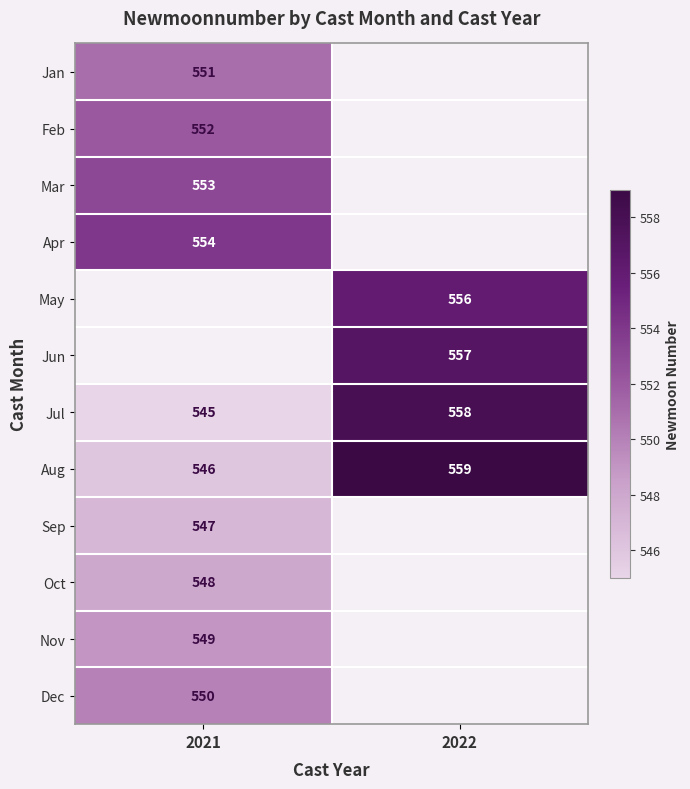

Which has a higher value, 2022 or 2021?

2021